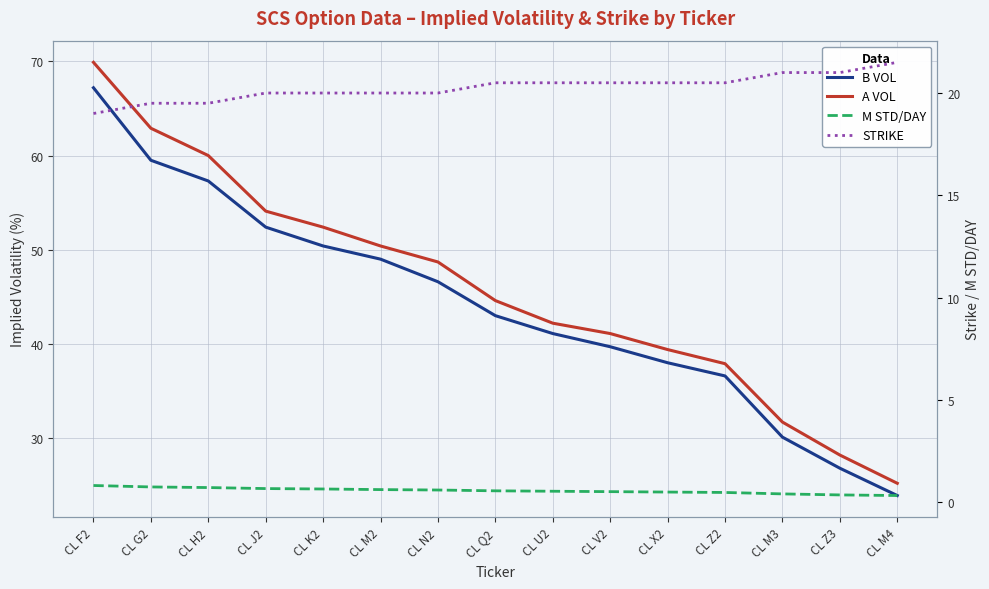

List the series in order of their peak value, highest first.

A VOL, B VOL, STRIKE, M STD/DAY